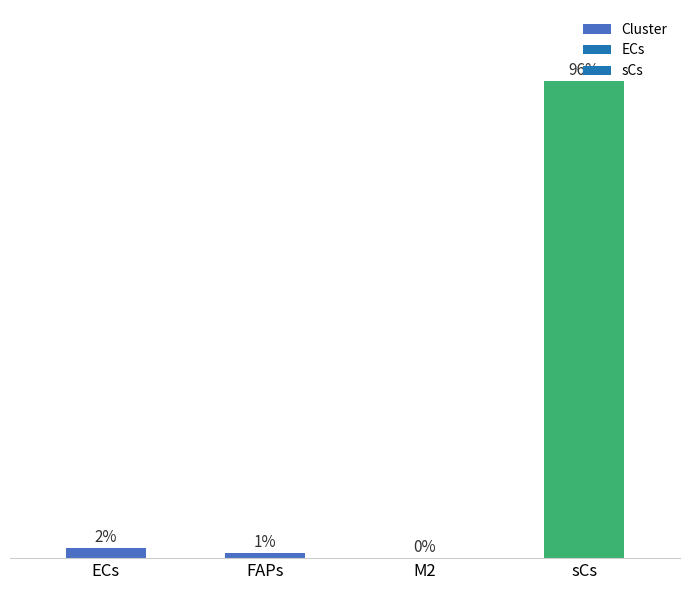

Which has a higher value, sCs or FAPs?

sCs